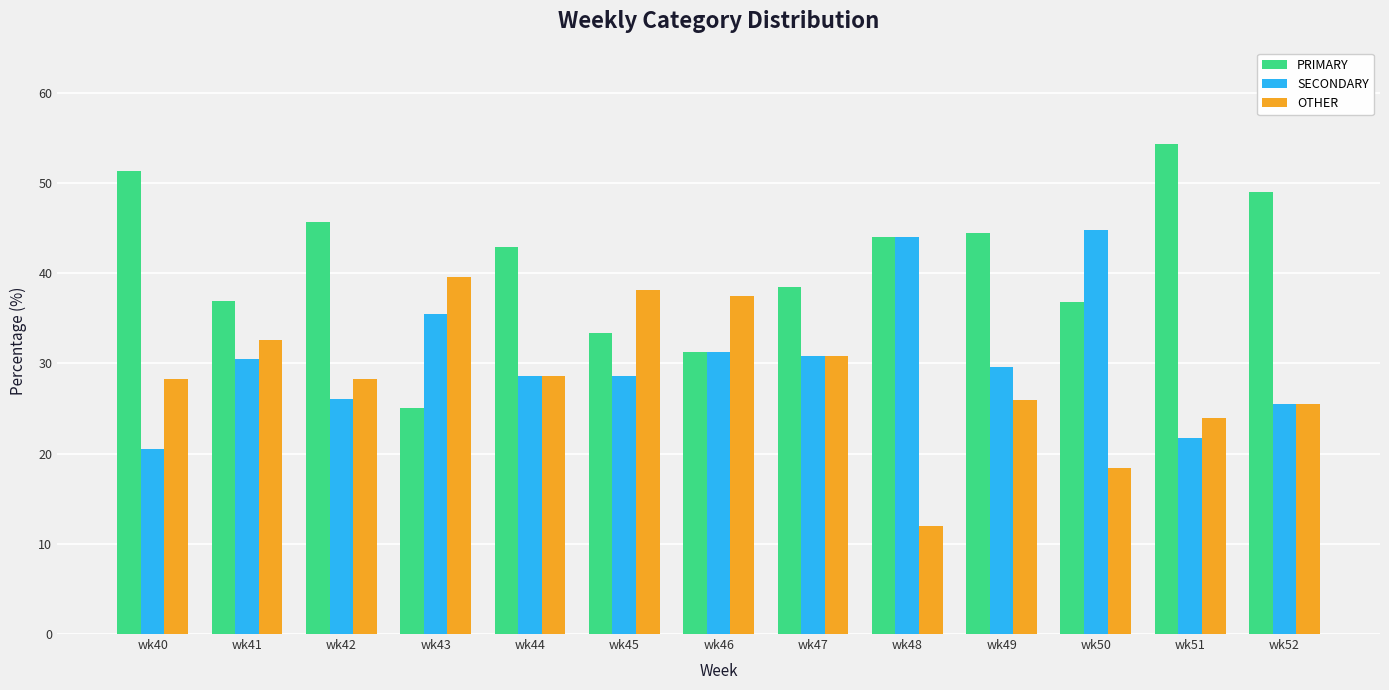

Which series changed the most between wk46 and wk51?

PRIMARY